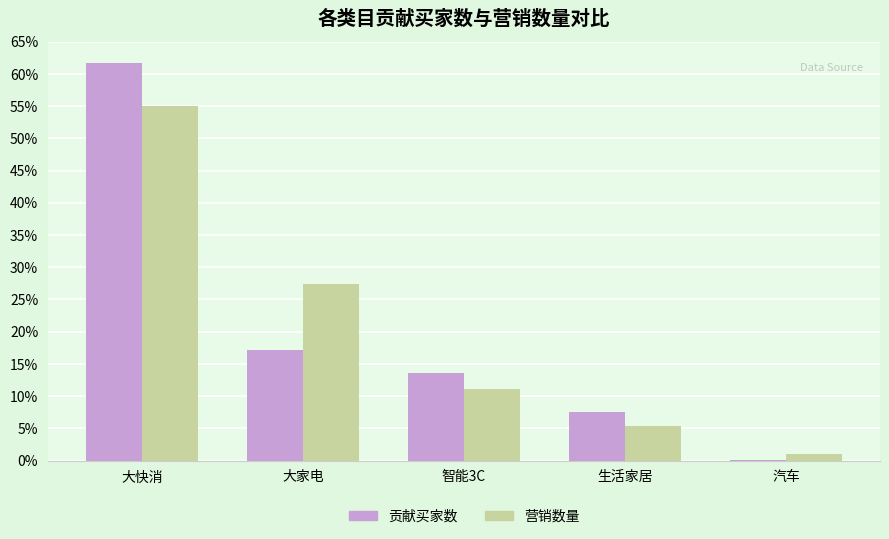

How many series are shown in this chart?

2